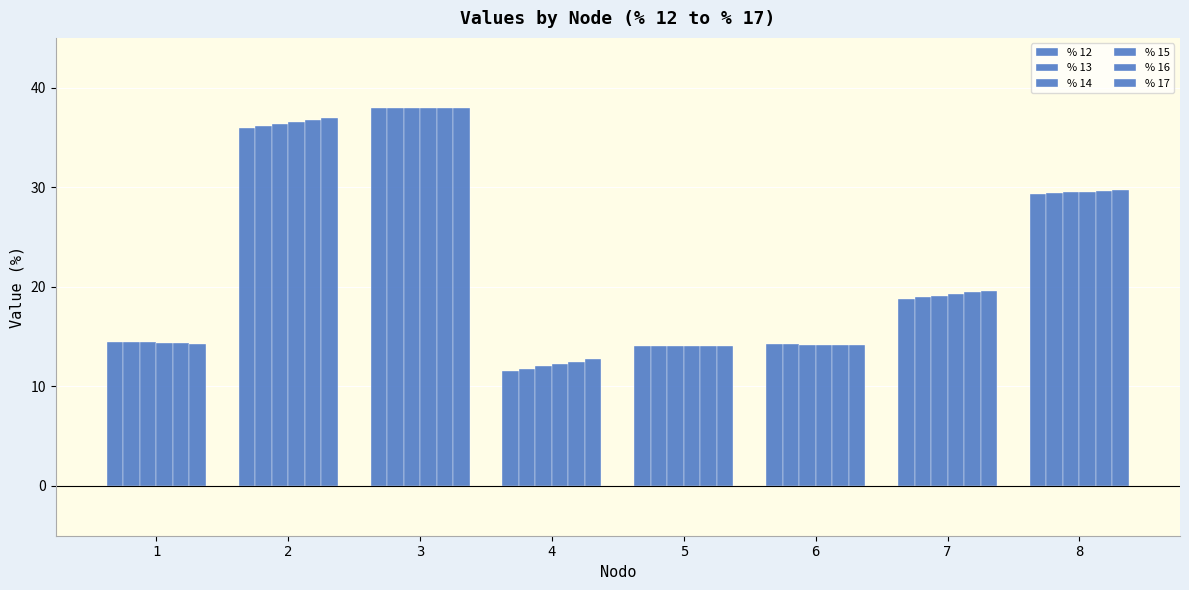

Does the chart contain any negative values?

No